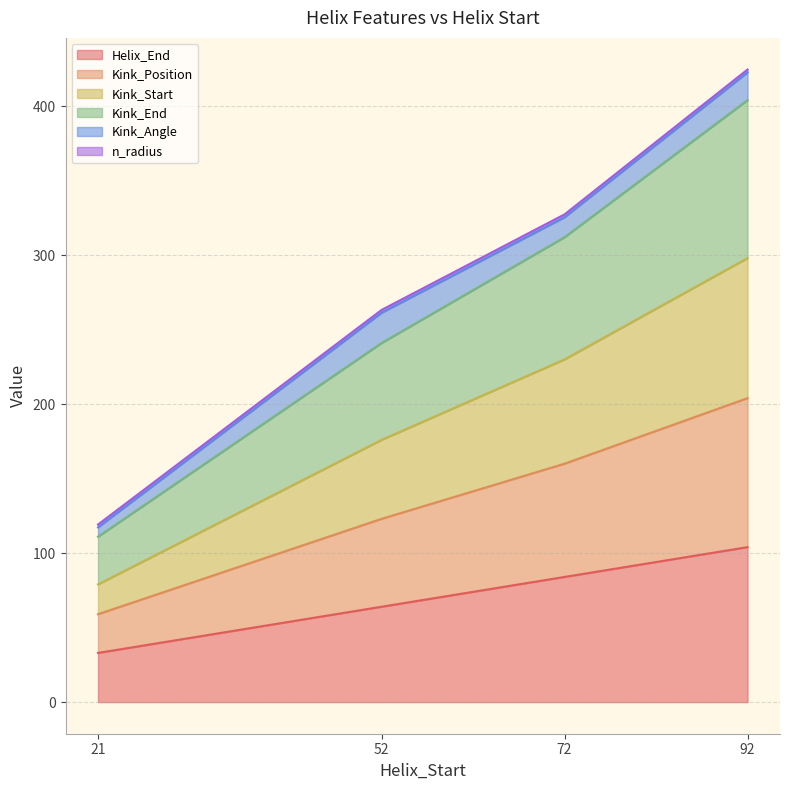

At which label does Helix_End first exceed 84?

92